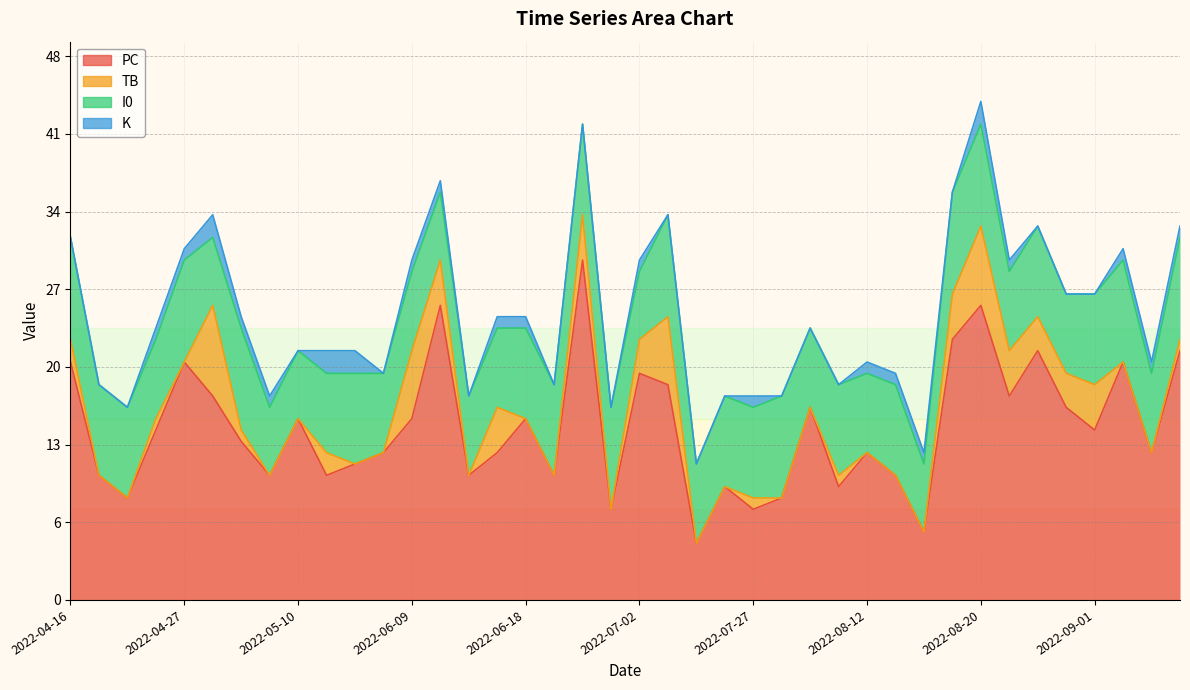

What are all the series names shown in the legend?

PC, TB, I0, K